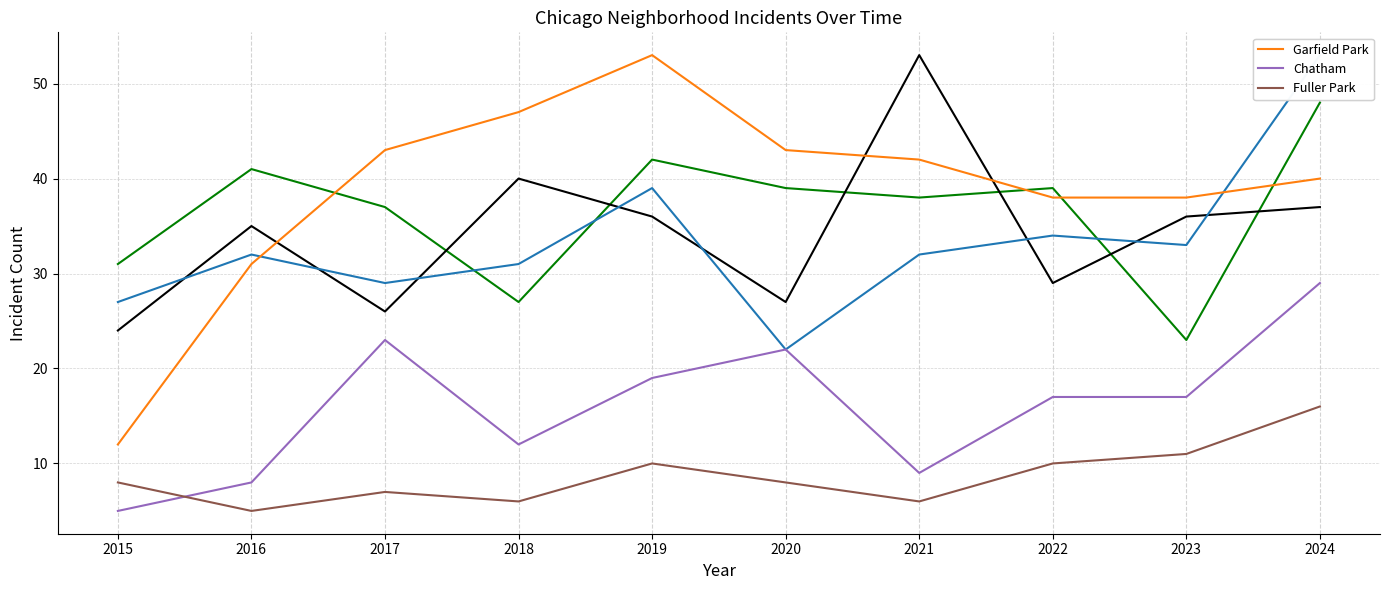

What is the spread (max minus min) of values at 2017?

36